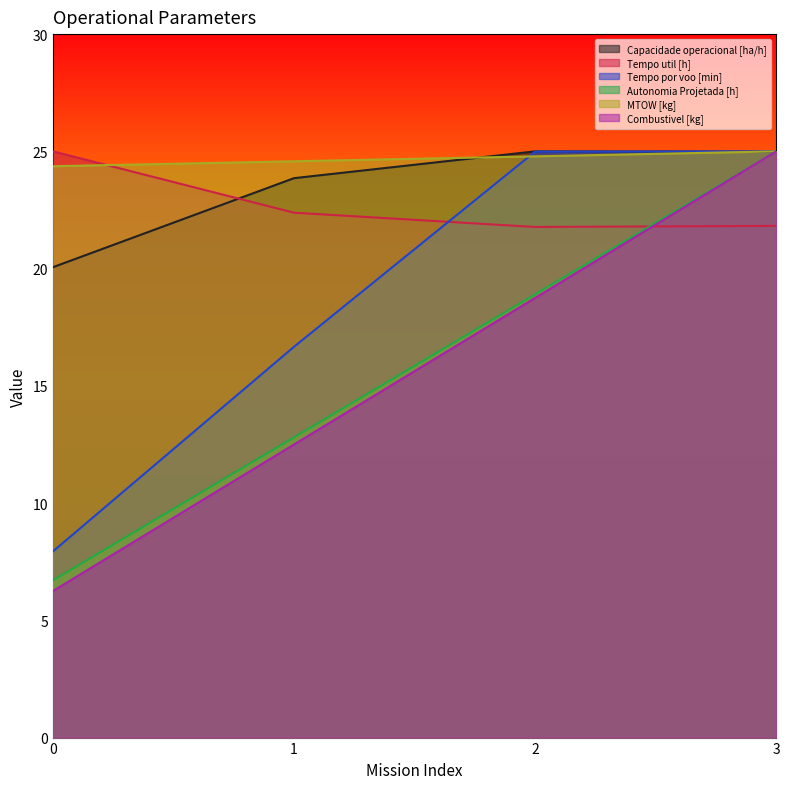

What is the value of the Capacidade operacional [ha/h] point at the 2nd from the left?

23.9